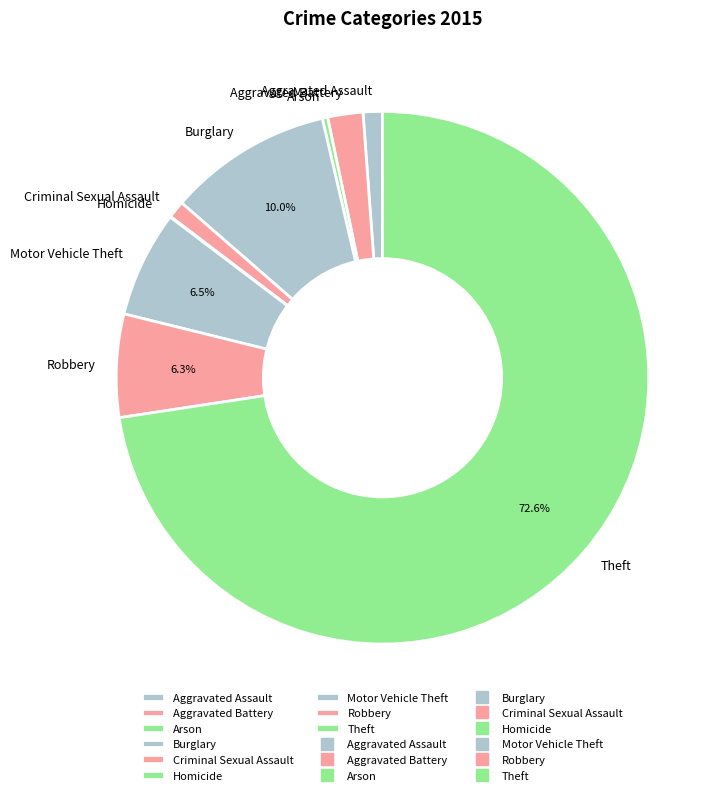

To the nearest percent, what is the combined percentage of Aggravated Battery and Motor Vehicle Theft?

9%